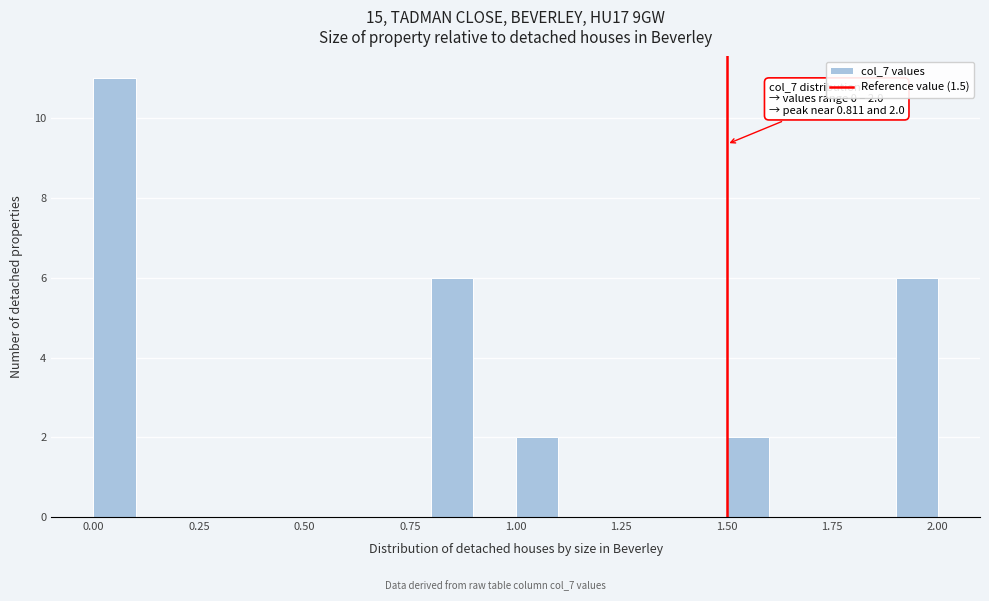

Around what value on the x-axis is the tallest bar? Give the approximate position of its centre, as read against the axis.

0.05